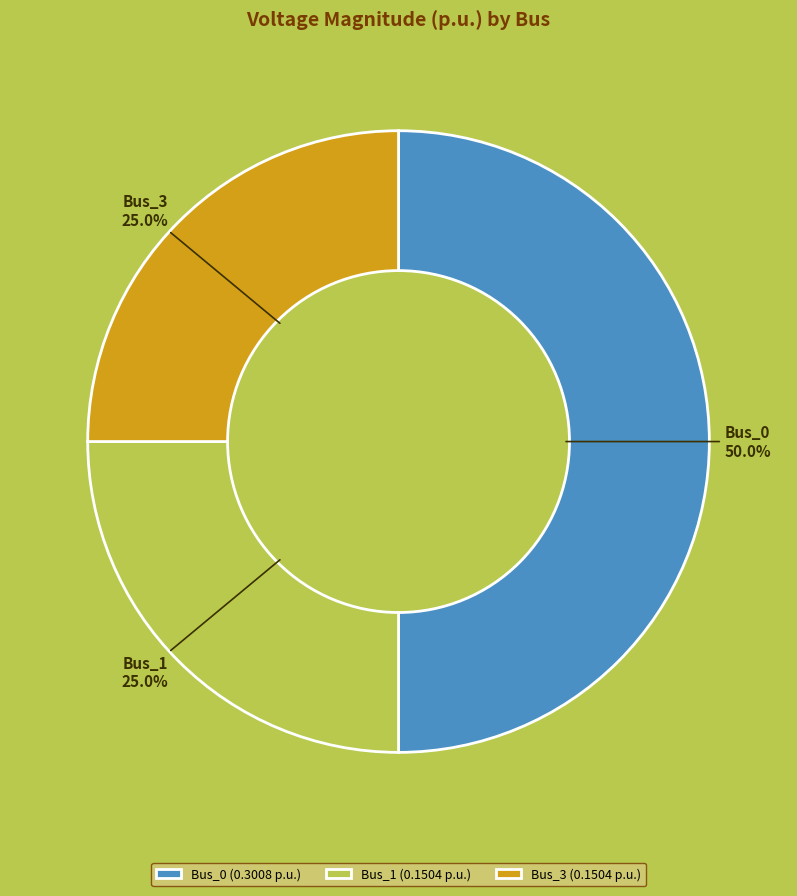

Does Bus_1 account for over 50% of the chart?

No